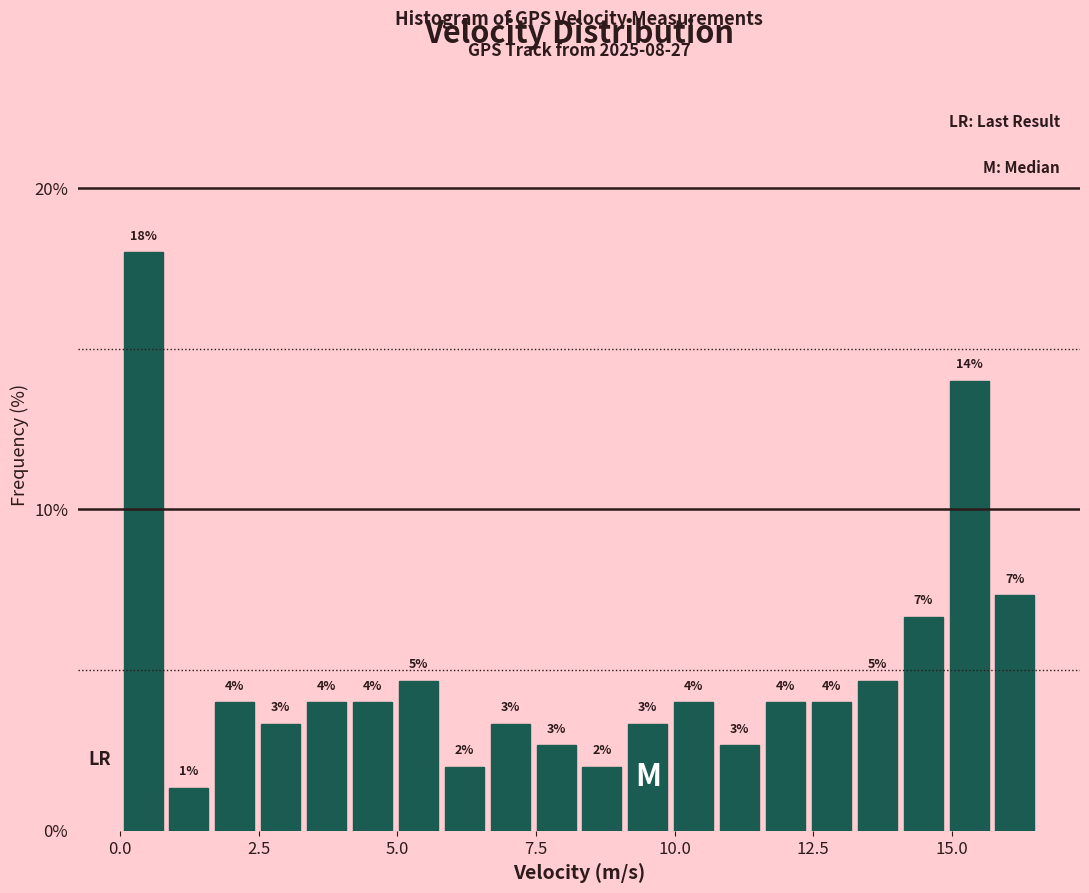

Read against the x-axis, roughly where is the centre of the tallest bar?

0.5